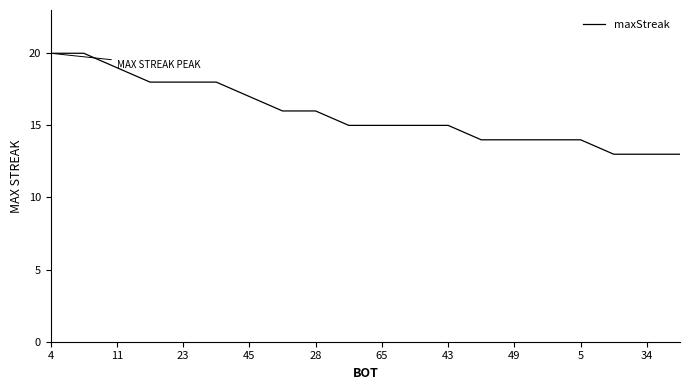

What is the smallest value displayed?

13